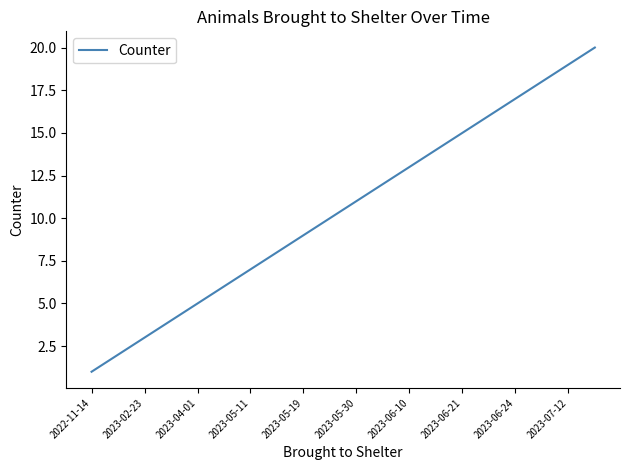

What is the maximum value shown in the chart?

20